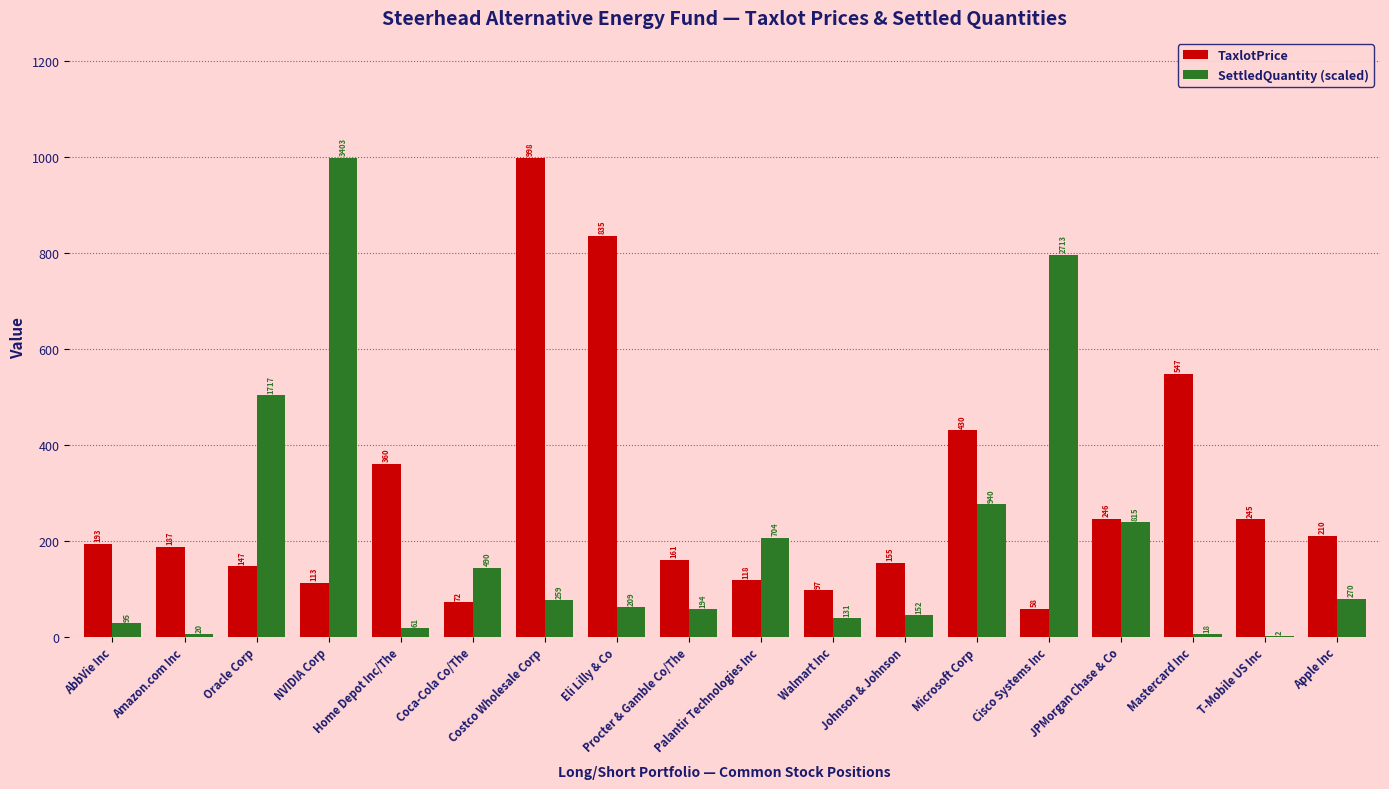

Is it true that SettledQuantity (scaled) equals 56.9 at Procter & Gamble Co/The?

True